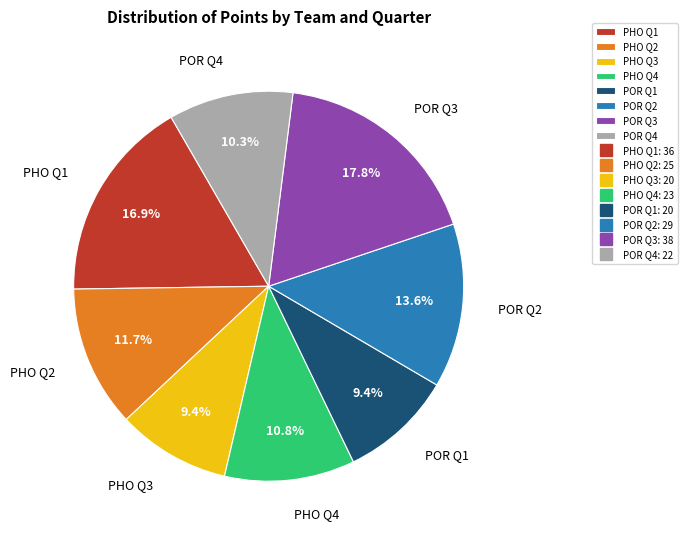

What is the ratio of the value at PHO Q3 to the value at PHO Q1?

0.6